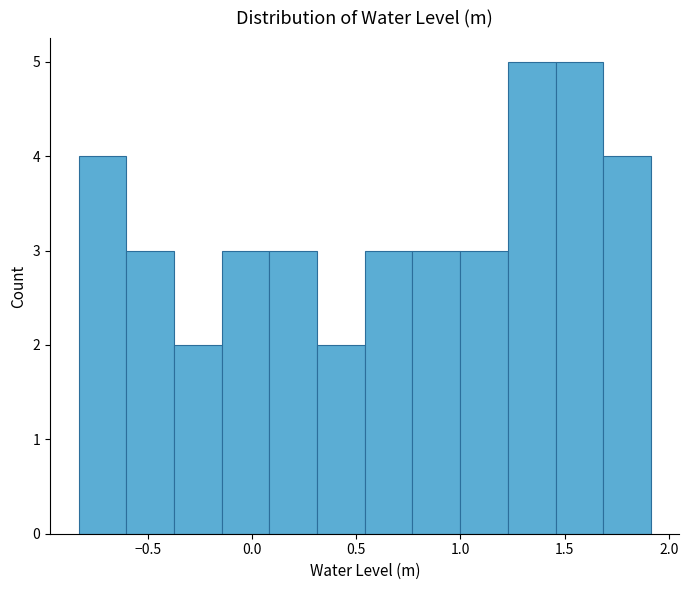

Reading left to right, list every bar in this chart as the range it spans on the x-axis followed by its height. Neither the bar edges nor the heights are printed on the chart, so give them approximately, as read against the axes.

-0.85 to -0.60: 4
-0.60 to -0.35: 3
-0.35 to -0.15: 2
-0.15 to 0.10: 3
0.10 to 0.30: 3
0.30 to 0.55: 2
0.55 to 0.75: 3
0.75 to 1.00: 3
1.00 to 1.25: 3
1.25 to 1.45: 5
1.45 to 1.70: 5
1.70 to 1.90: 4